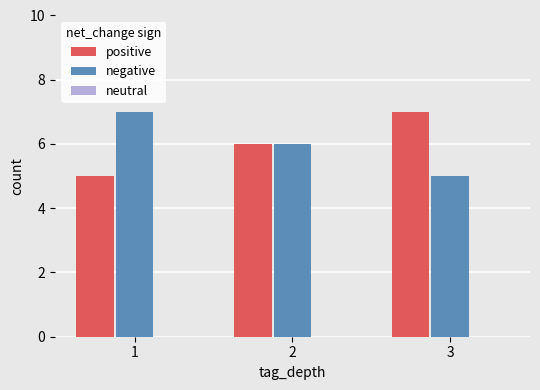

The value of negative at 3 is 5. True or false?

True